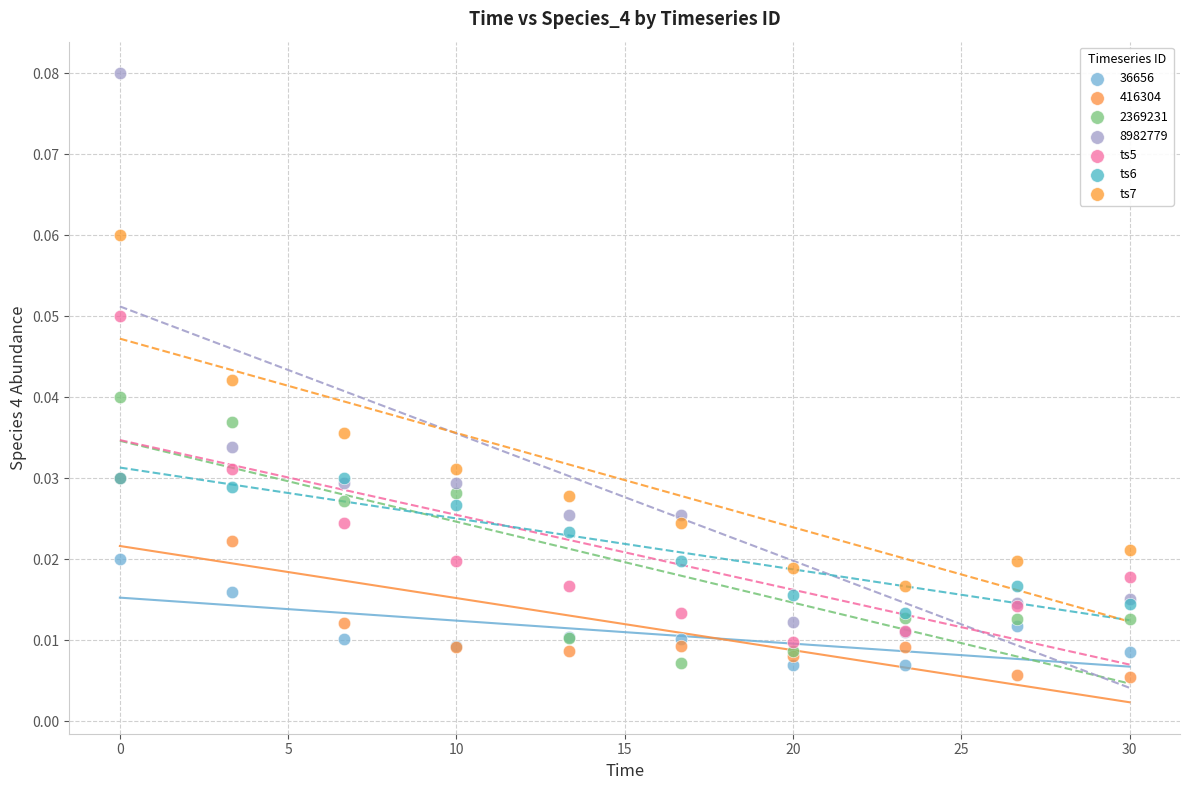

What are all the series names shown in the legend?

36656, 416304, 2369231, 8982779, ts5, ts6, ts7